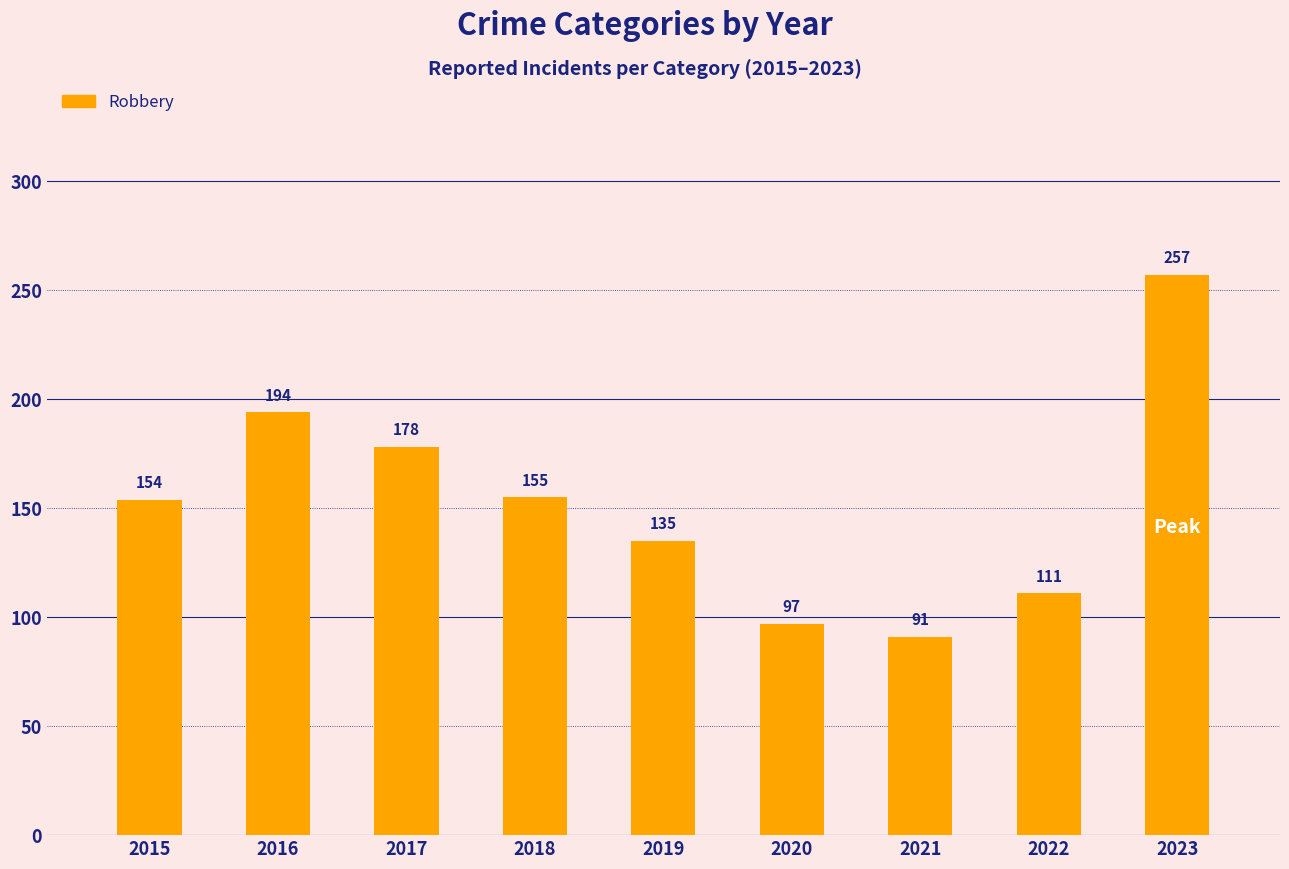

Reading left to right, list all the values displayed in this chart.

2015=154	2016=194	2017=178	2018=155	2019=135	2020=97	2021=91	2022=111	2023=257